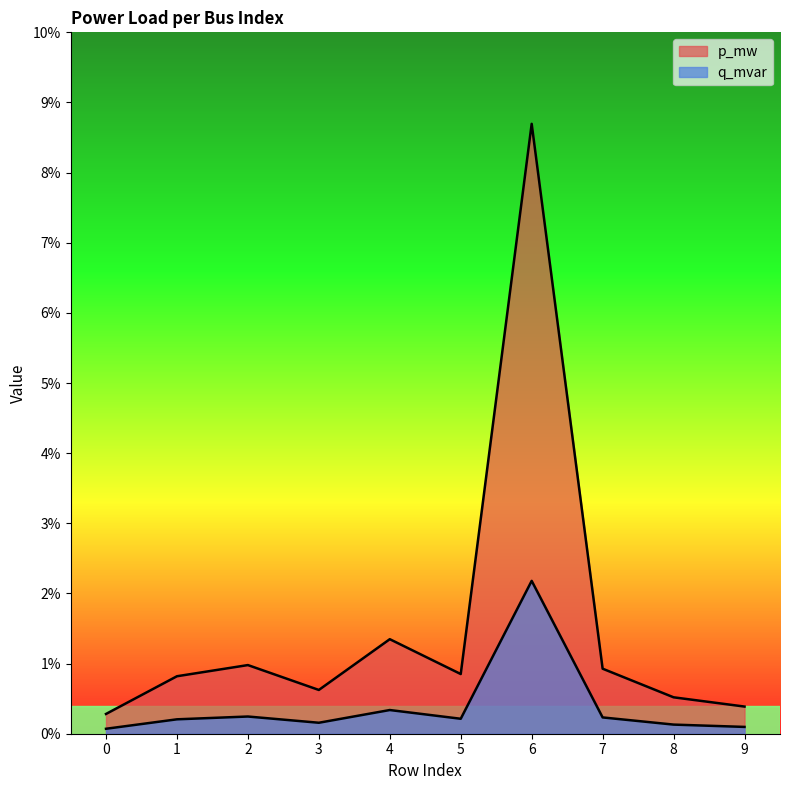

Is the value of p_mw at 1 greater than the value of q_mvar at 1?

Yes